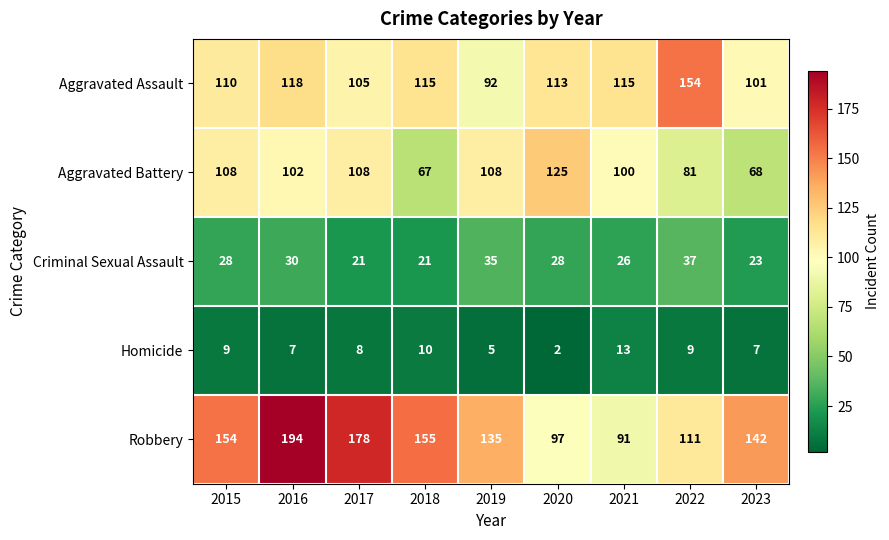

The value of Robbery at 2023 is 142. True or false?

True